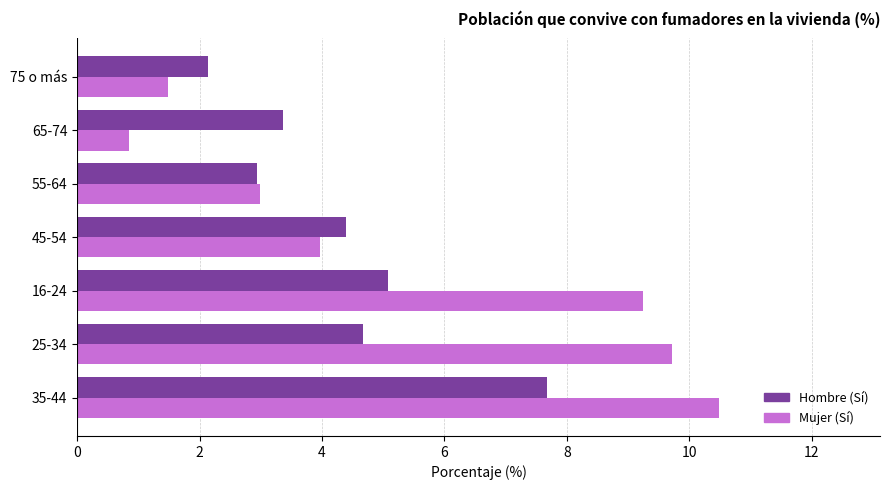

Which series has the widest spread of values?

Mujer (Sí)